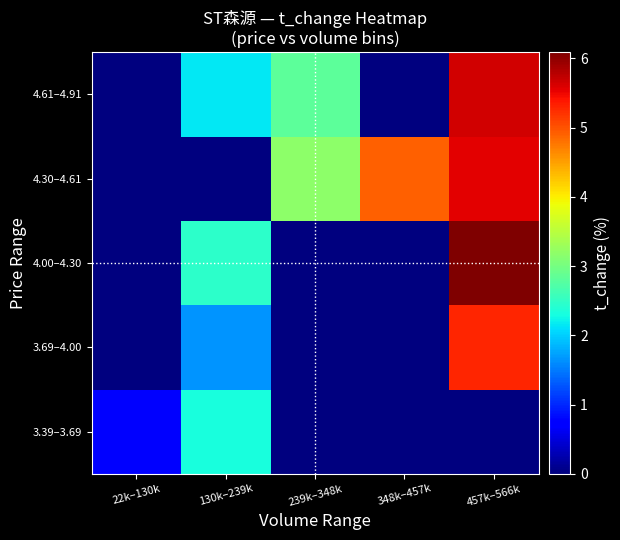

Rank the series at 348k–457k from highest to lowest value.

4.30–4.61, 3.39–3.69, 3.69–4.00, 4.00–4.30, 4.61–4.91